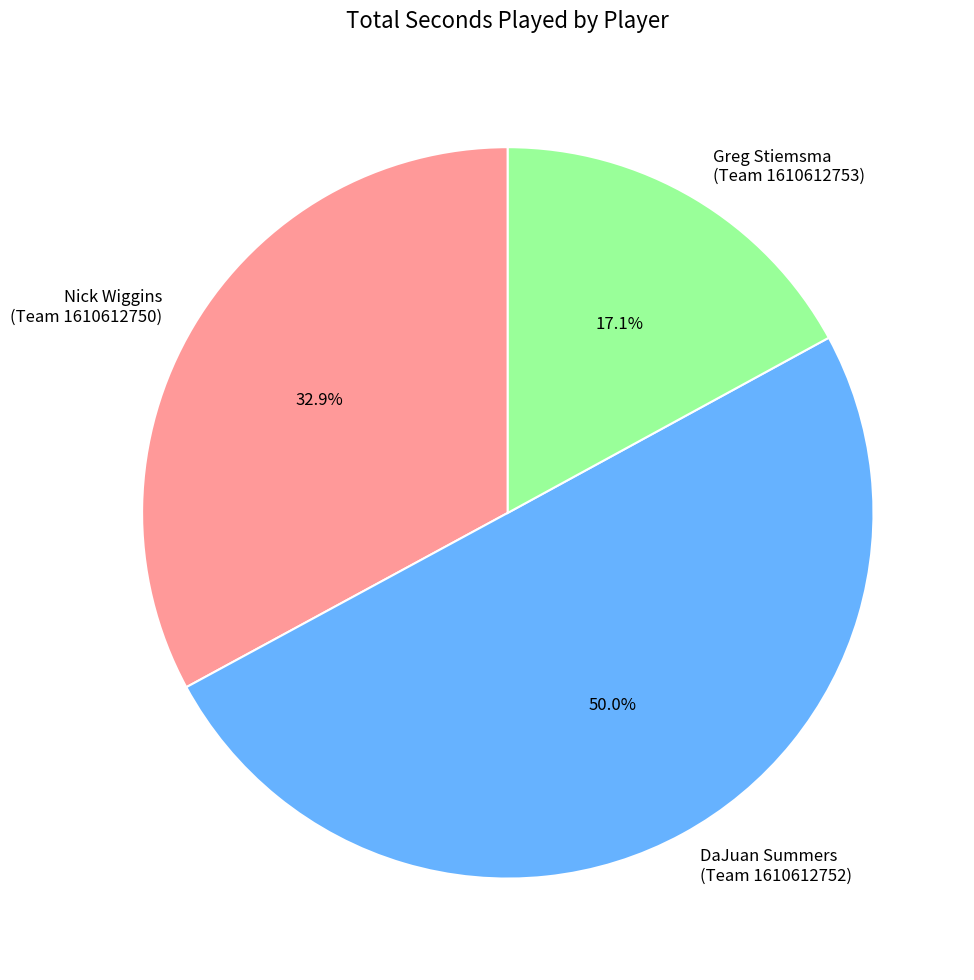

Rank the categories by value from highest to lowest.

DaJuan Summers (Team 1610612752), Nick Wiggins (Team 1610612750), Greg Stiemsma (Team 1610612753)